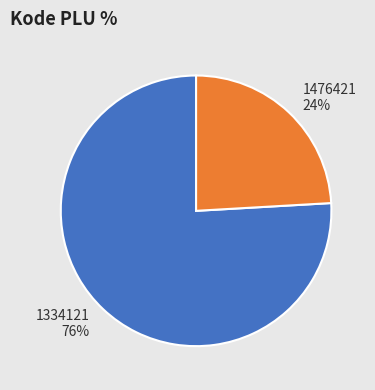

Does any single category account for the majority?

Yes